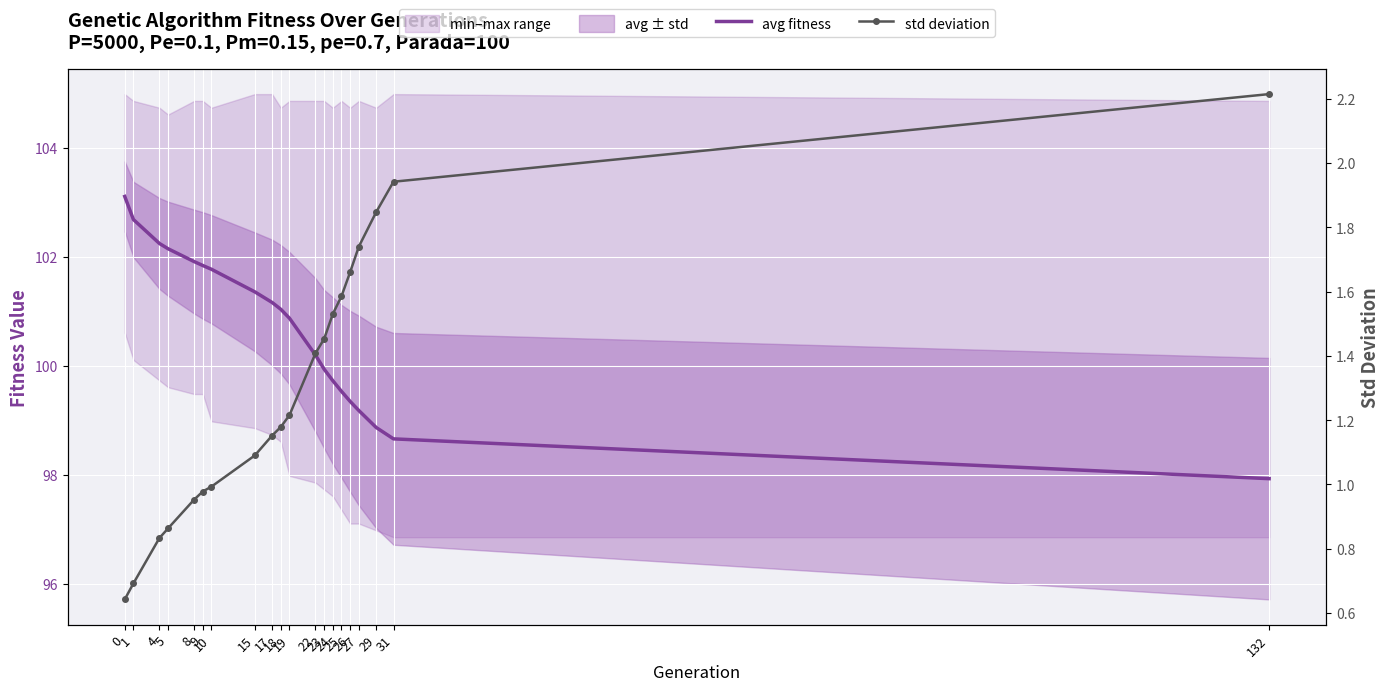

How many lines are shown in the chart?

2